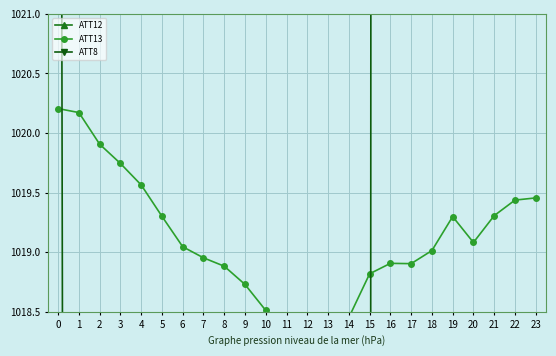

What is the difference between the second highest and minimum values in the ATT13 series?

1.9